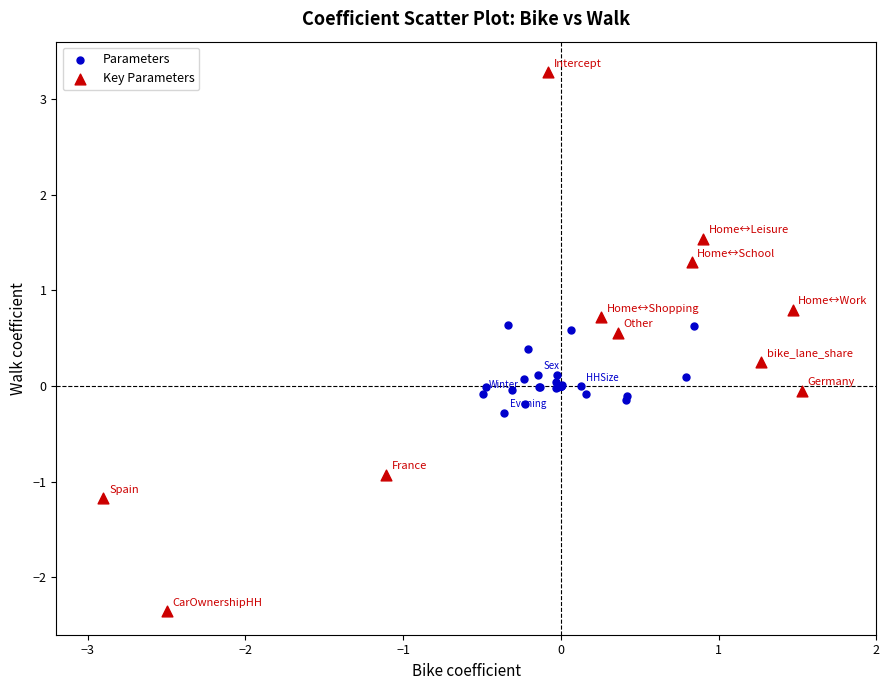

Which series has the widest spread of Y values?

Key Parameters